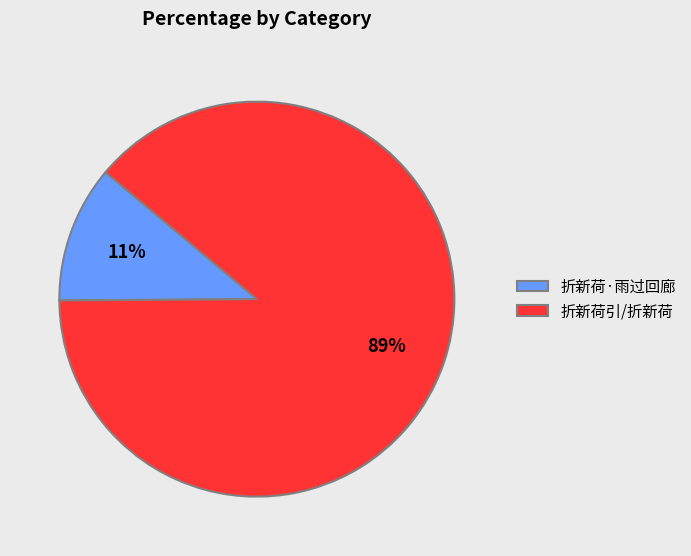

How many slices are in this pie chart?

2